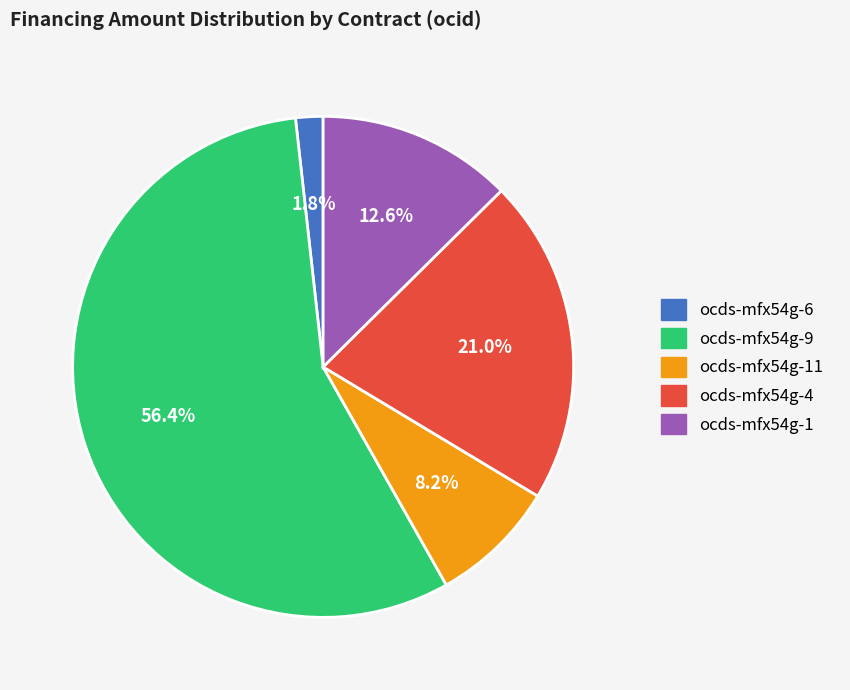

Is there any slice that represents more than half of the pie?

Yes